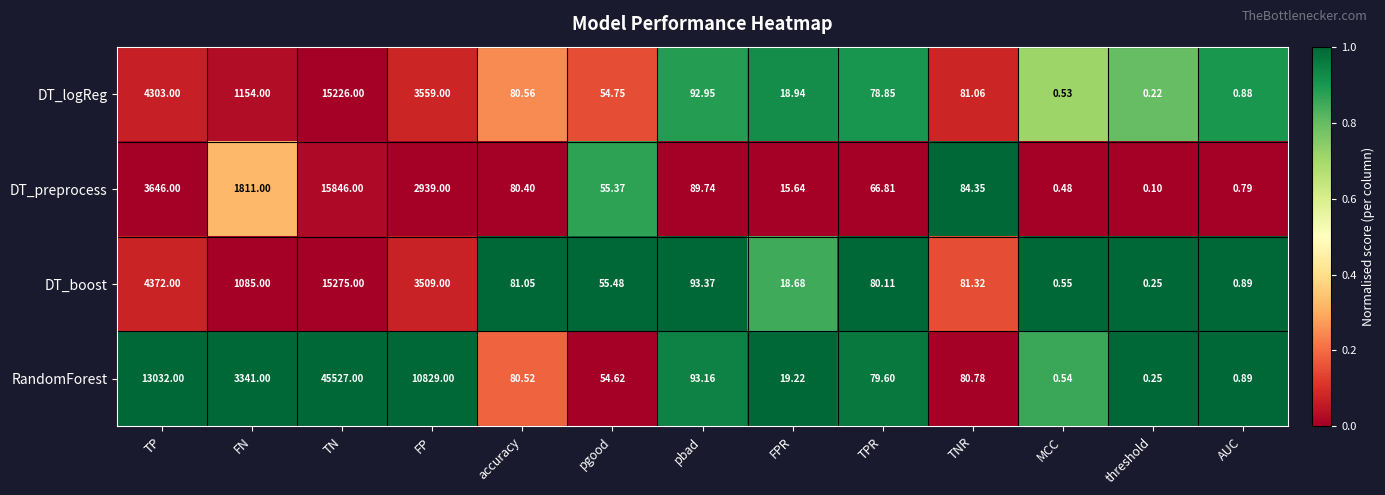

List the labels in order of DT_logReg value, smallest first.

threshold, MCC, AUC, FPR, pgood, TPR, accuracy, TNR, pbad, FN, FP, TP, TN